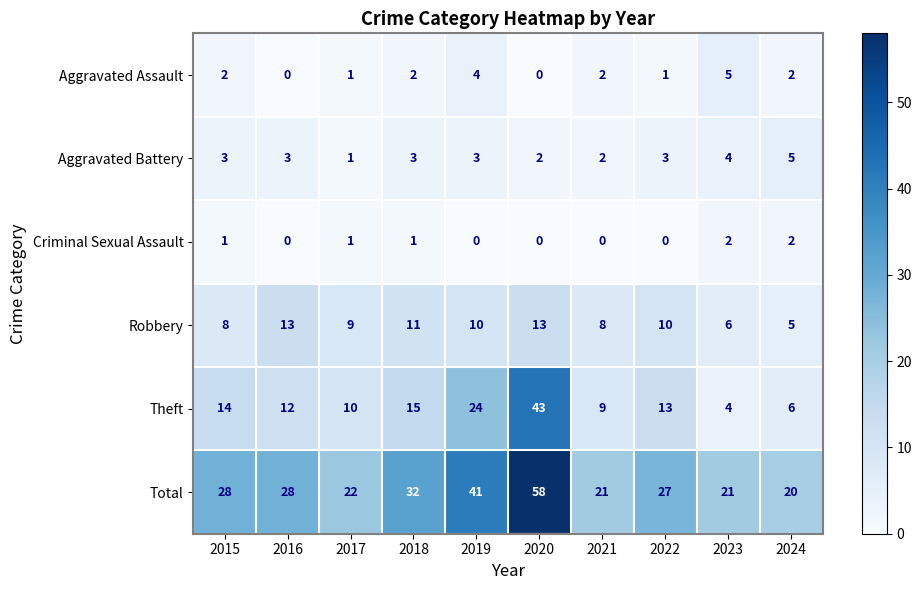

Count the number of categories in the chart.

10